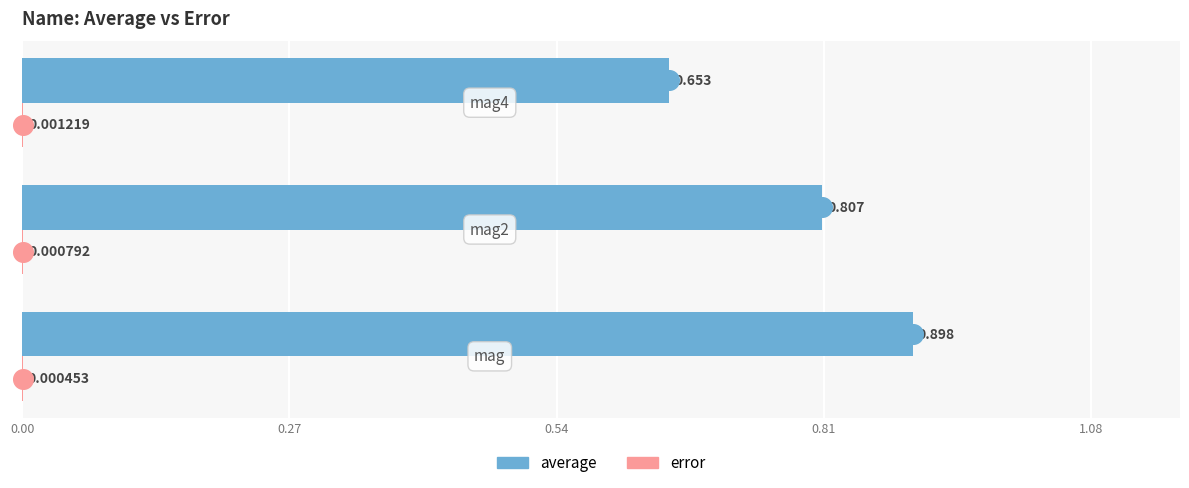

Which series reaches the minimum Y coordinate?

error